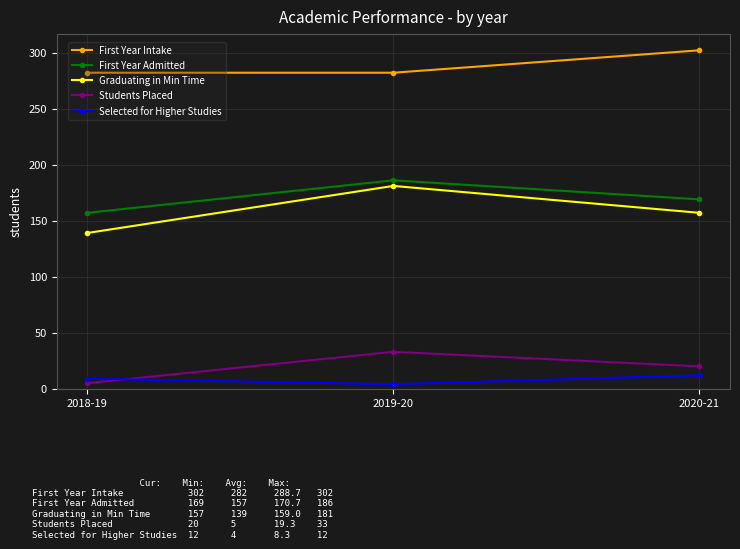

What is the difference between the highest and lowest values at 2020-21?

290